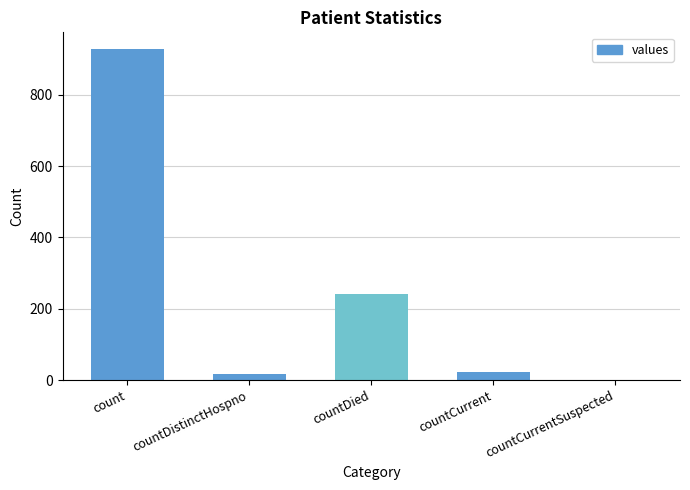

Does the chart contain stacked bars?

No